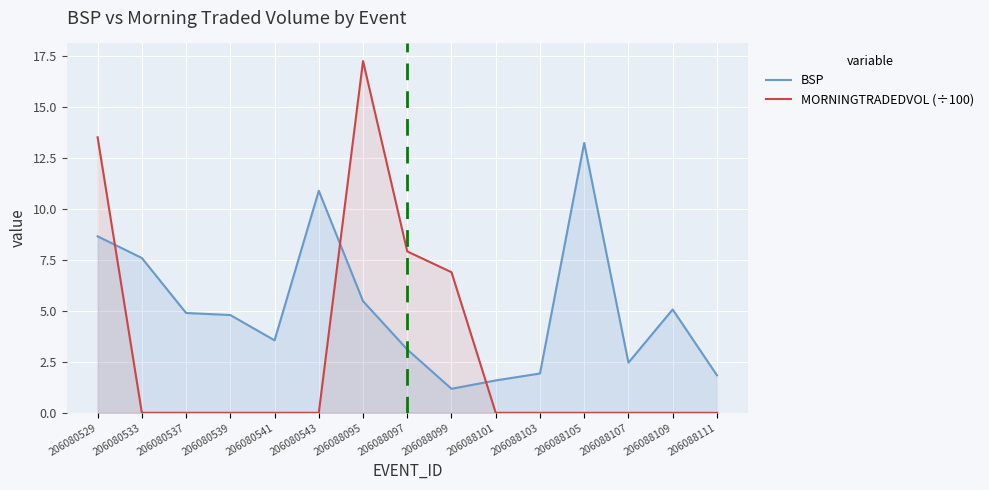

What is the minimum value for BSP?

1.2